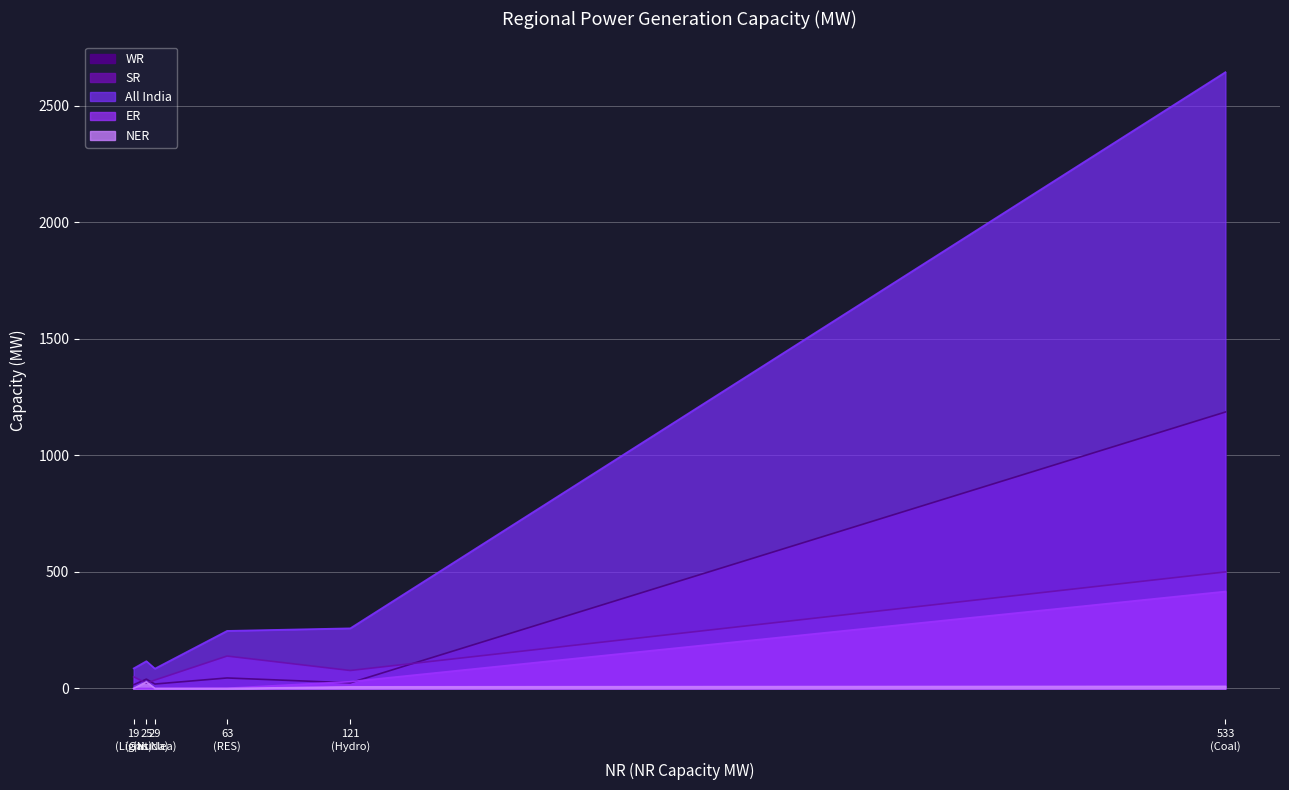

Is the value of NER at Hydro greater than the value of WR at Lignite?

No